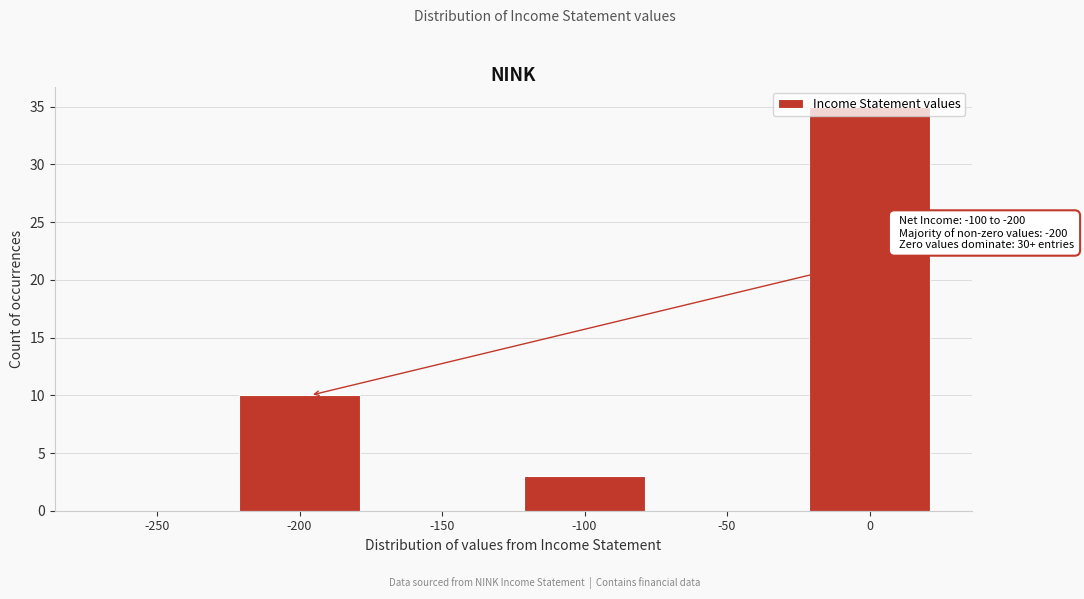

The chart shows a value of 35 at 0. True or false?

True